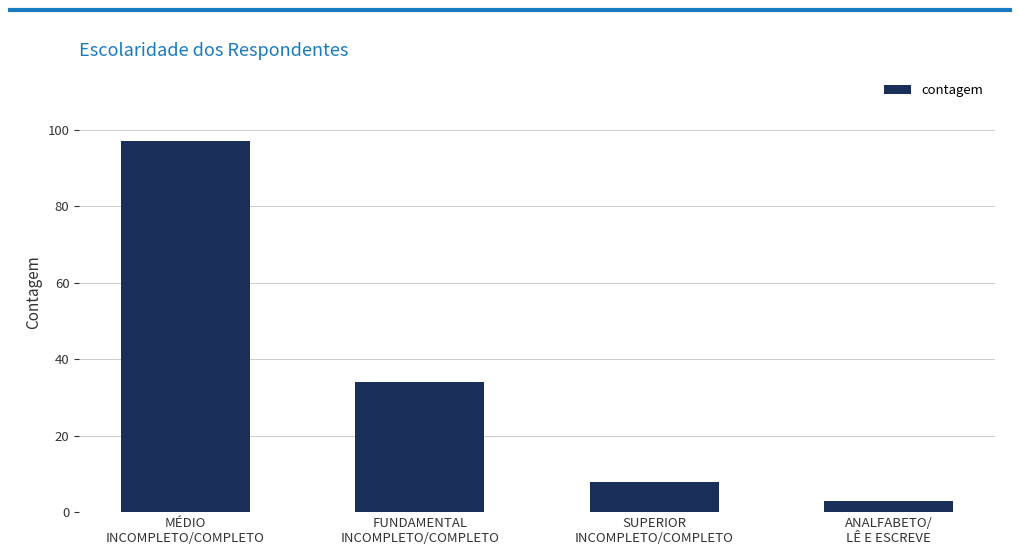

The value at FUNDAMENTAL
INCOMPLETO/COMPLETO is 34. True or false?

True